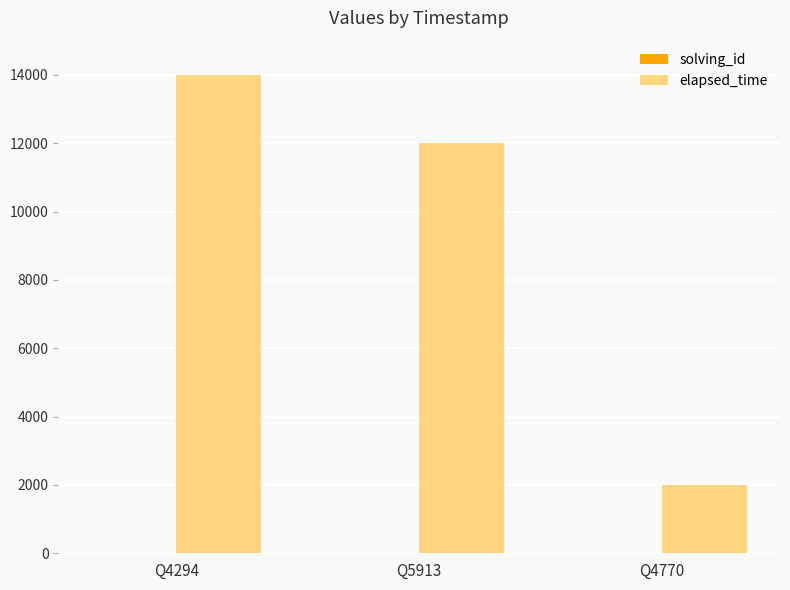

What is the highest value of the elapsed_time series?

14000